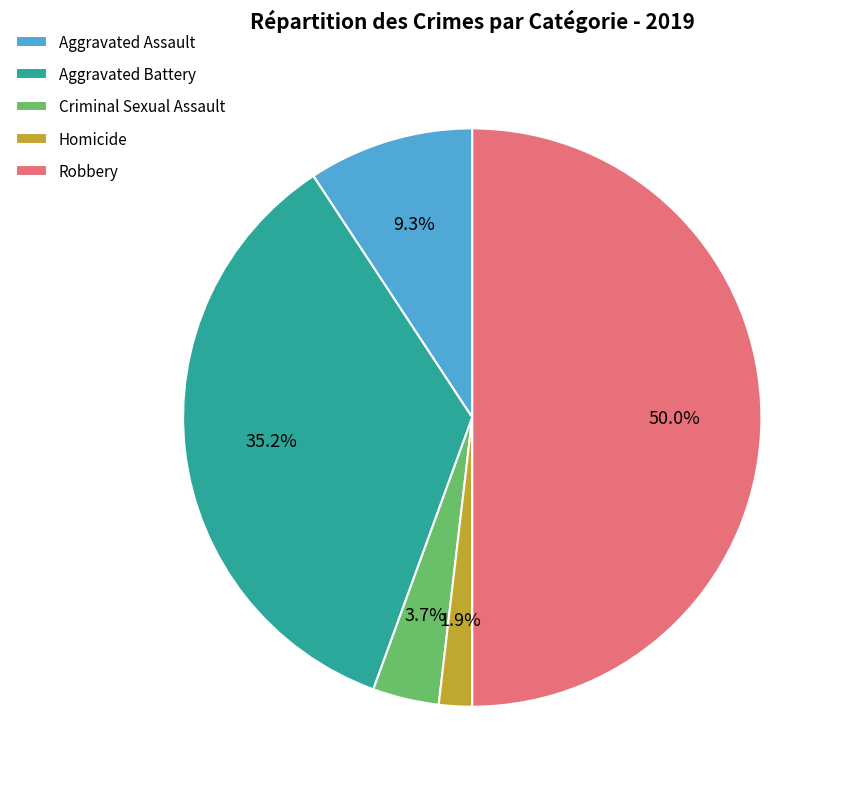

Is it true that Homicide is 2% of the pie?

True